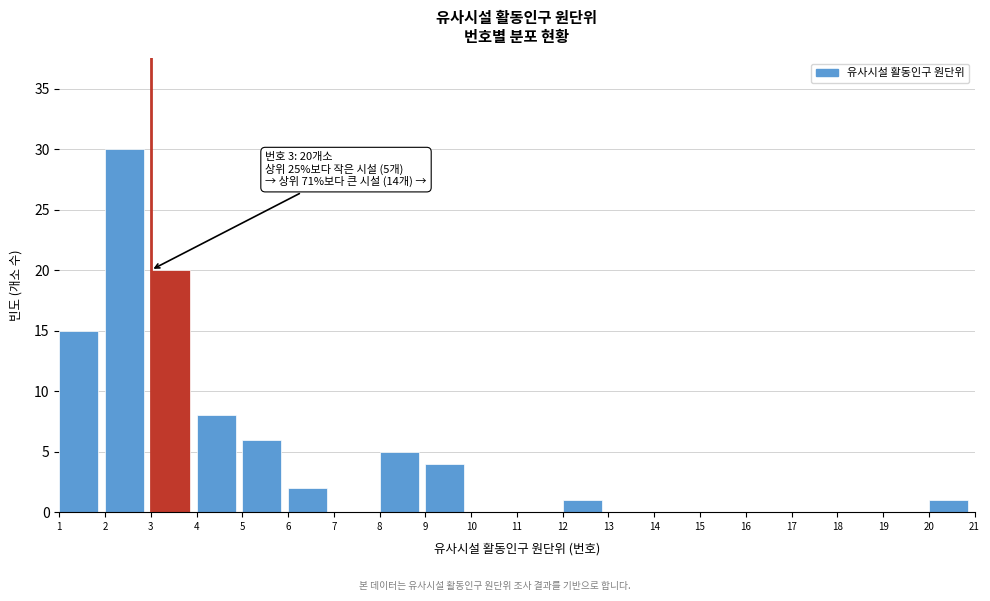

Reading left to right, extract all data points from this chart.

1=15	2=30	3=20	4=8	5=6	6=2	7=0	8=5	9=4	10=0	11=0	12=1	13=0	14=0	15=0	16=0	17=0	18=0	19=0	20=1